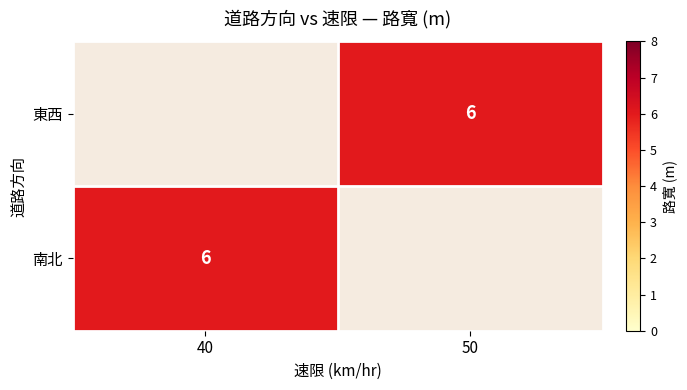

Is it true that 南北 equals 6.0 at 40?

True